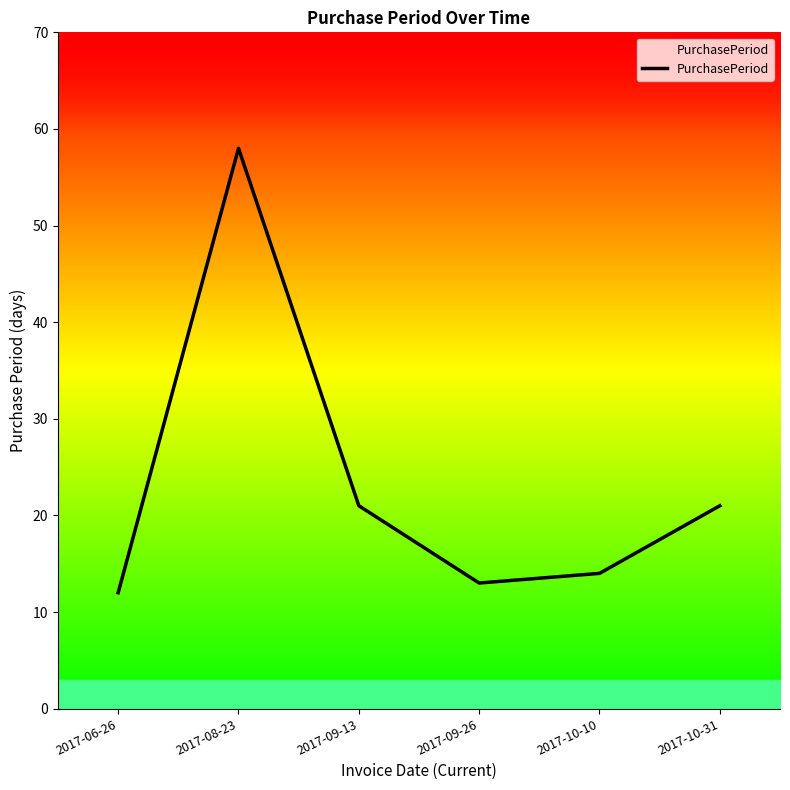

Read the value at 2017-10-31.

21